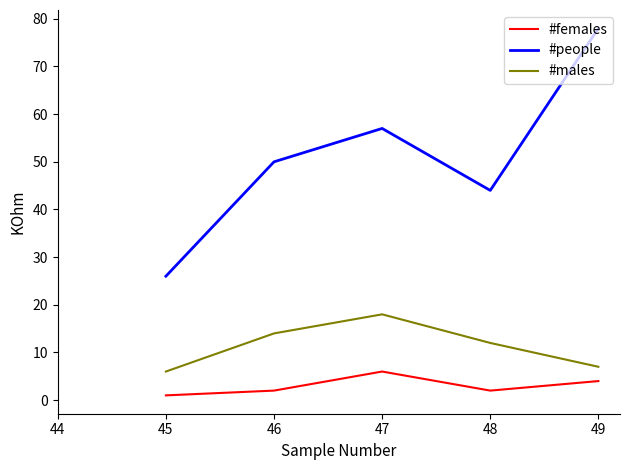

How many series are shown in this chart?

3